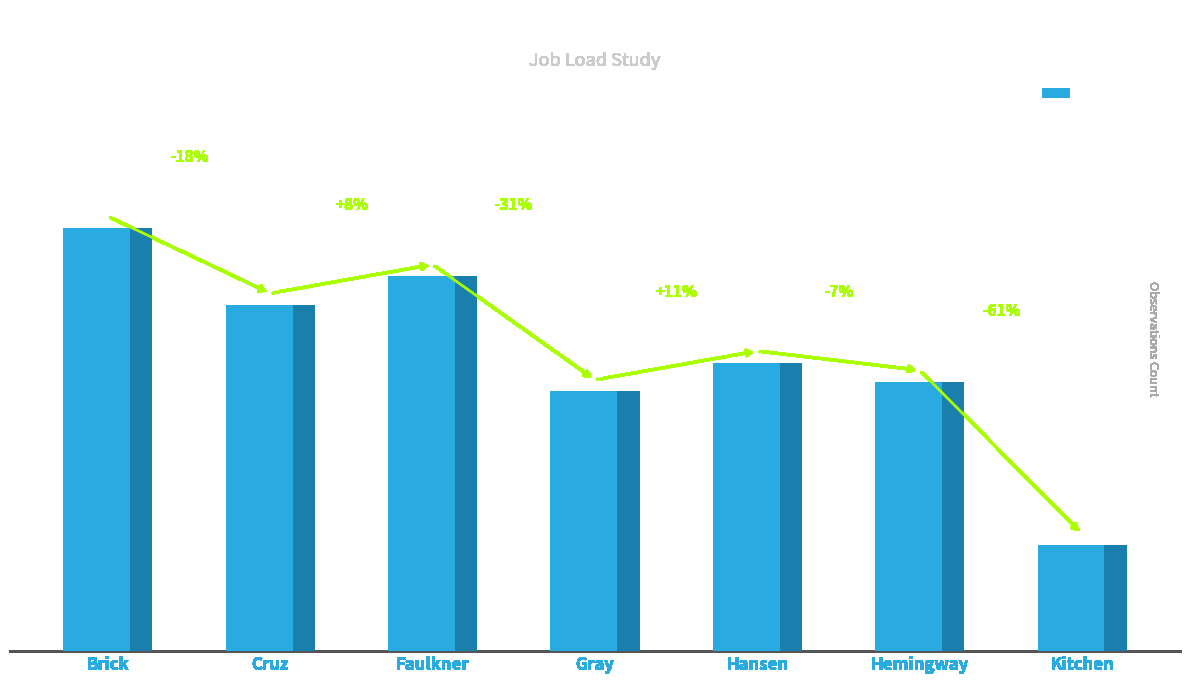

What position from the left is Kitchen?

7